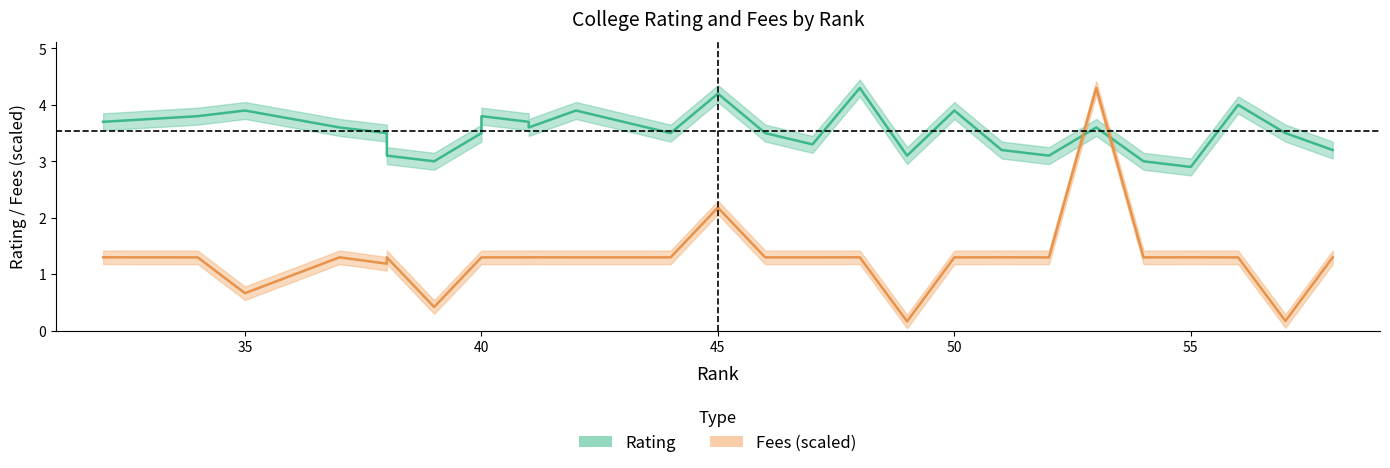

What is the difference between the maximum and minimum values in the Rating series?

1.4